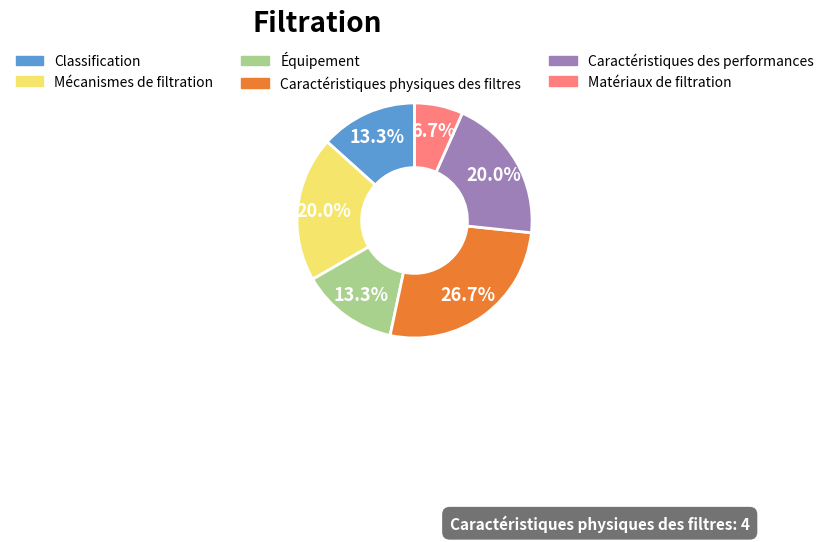

How many slices are in this pie chart?

6